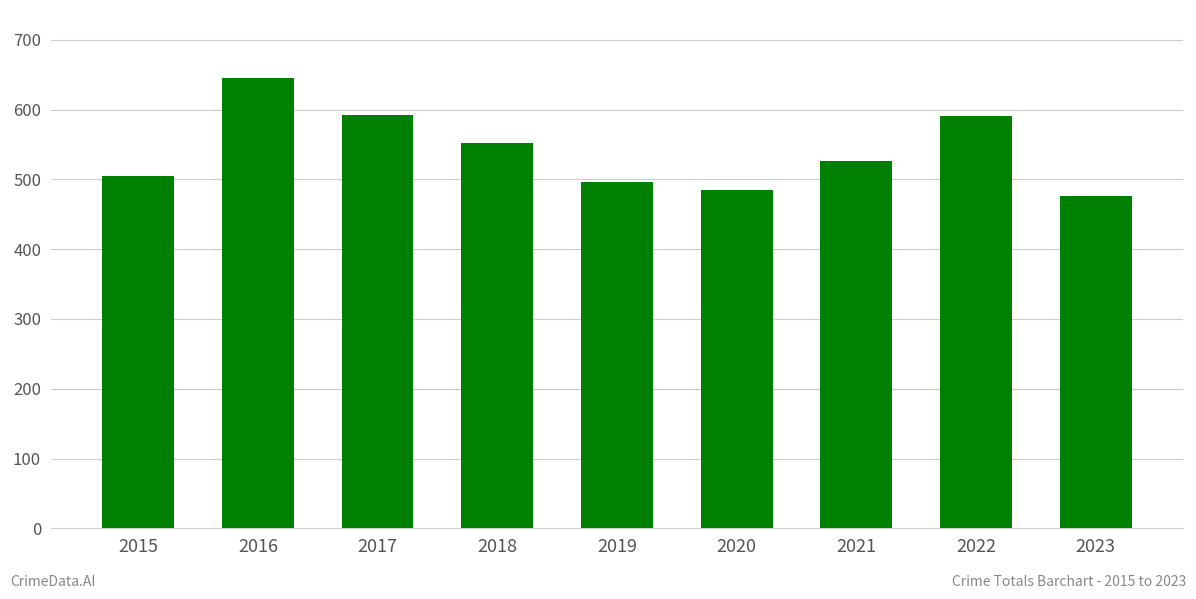

True or false: the data shows 527 at 2021.

True